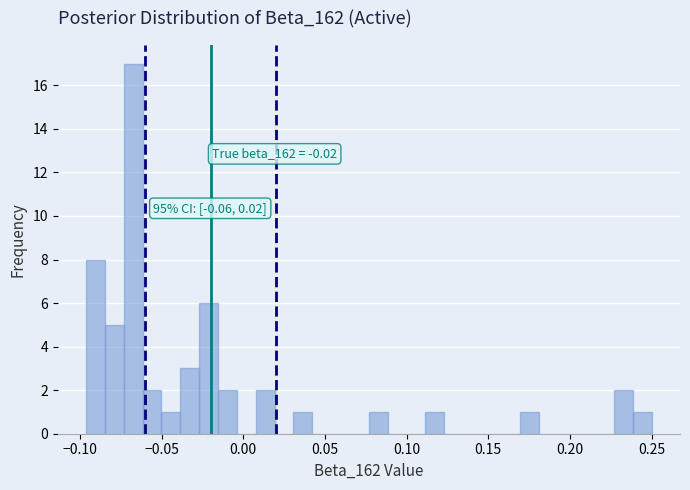

Read against the x-axis, roughly where is the centre of the tallest bar?

-0.065